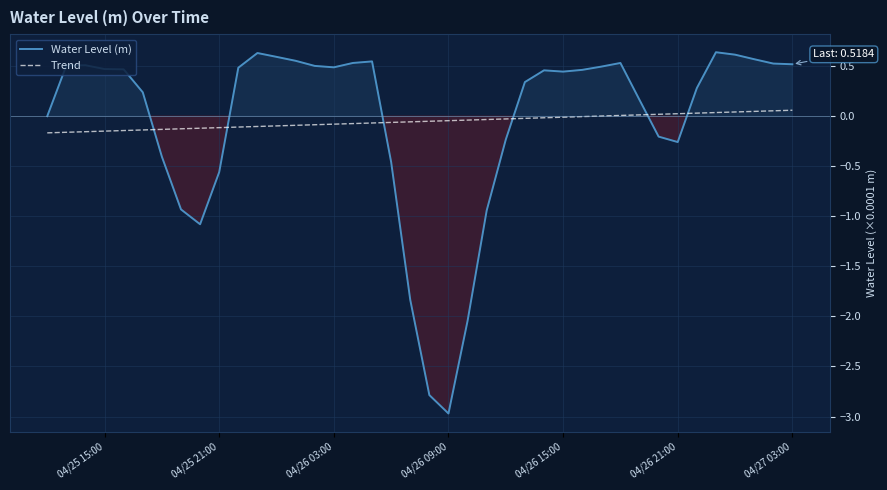

True or false: Trend and Water Level (m) intersect in this chart.

True